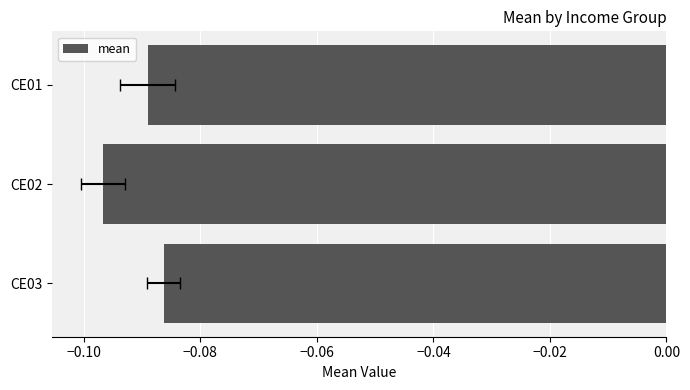

How many categories are shown in the chart?

3